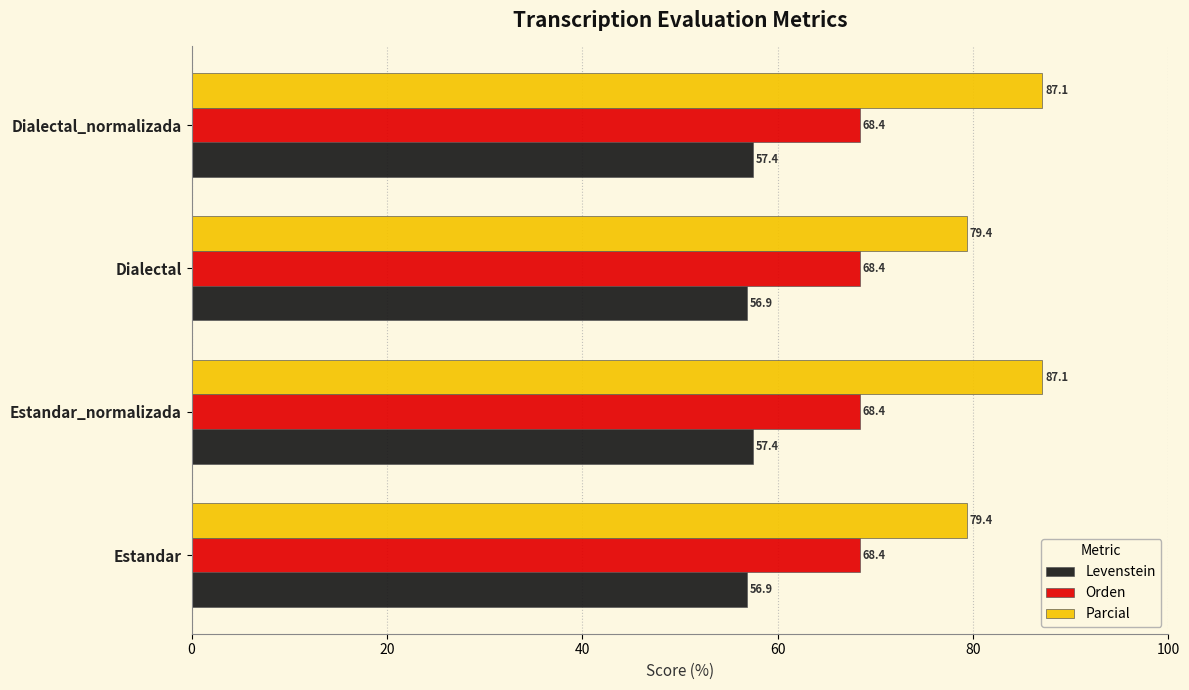

What is the spread (max minus min) of values at Dialectal?

22.5